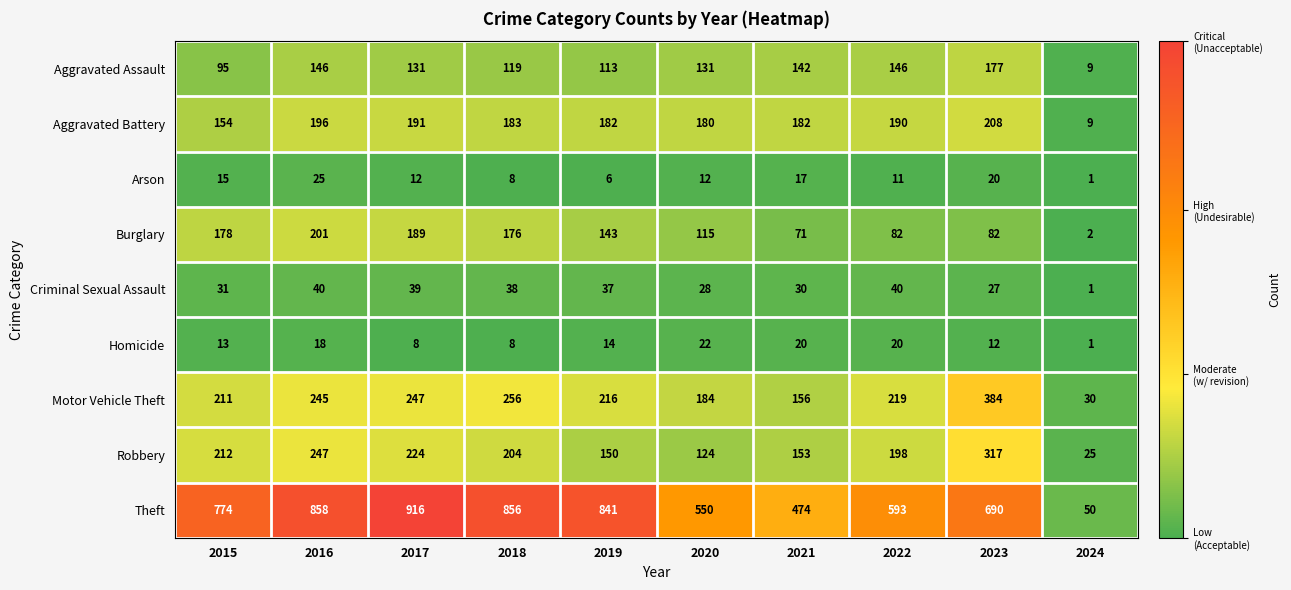

At which label is Aggravated Assault closest to 93?

2015